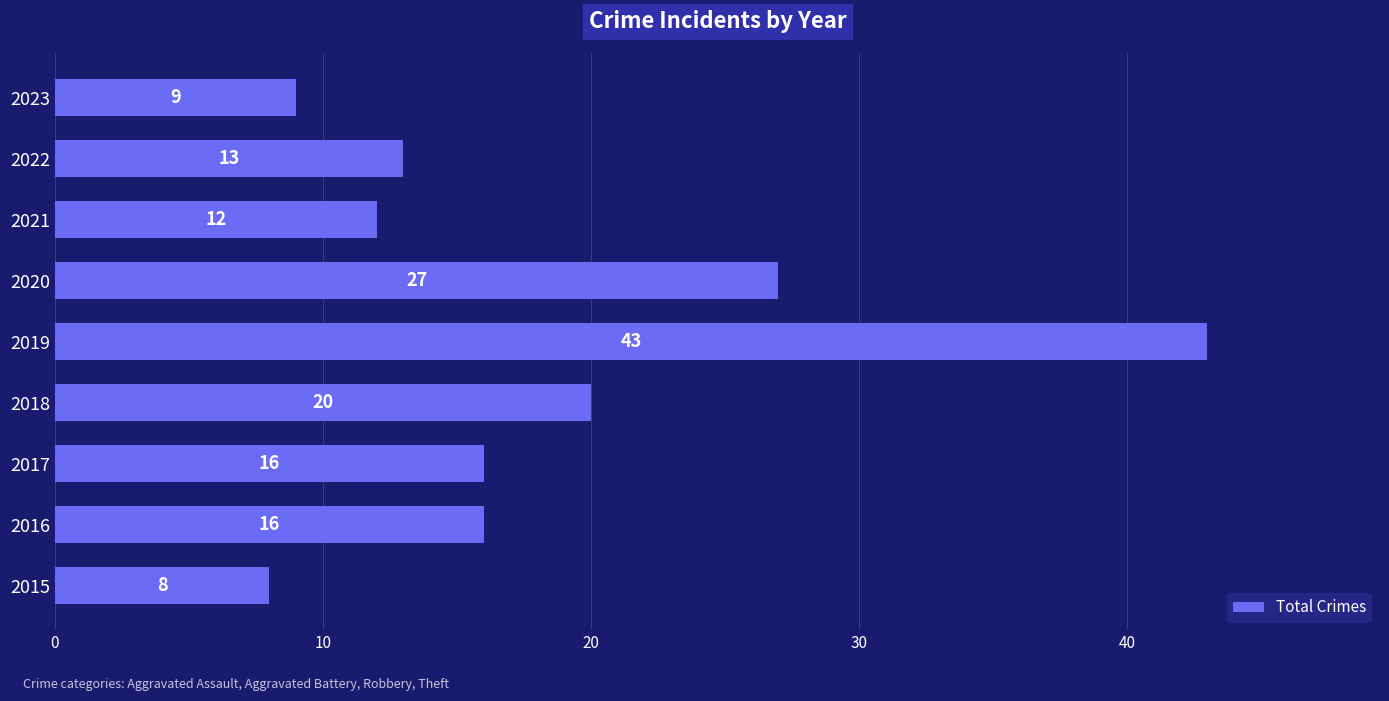

Count the number of data series in this chart.

1